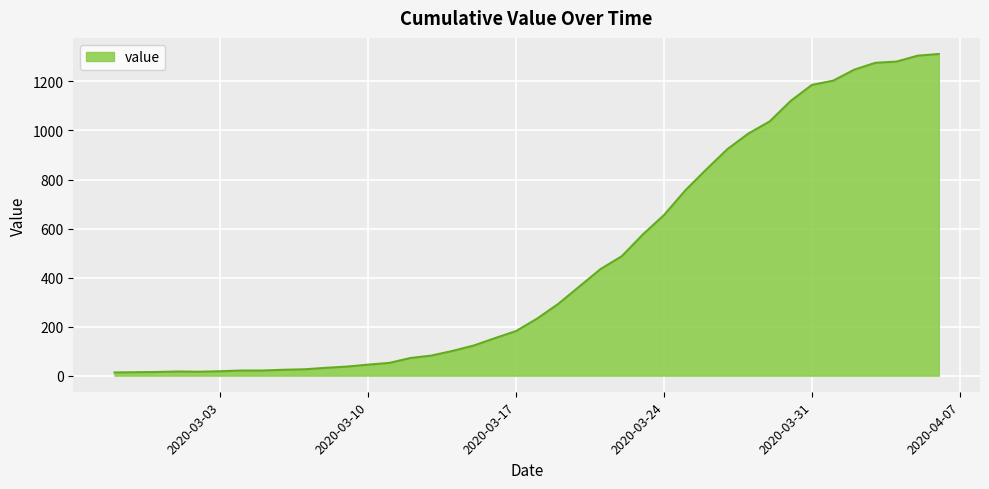

What is the difference between the maximum and minimum values?

1299